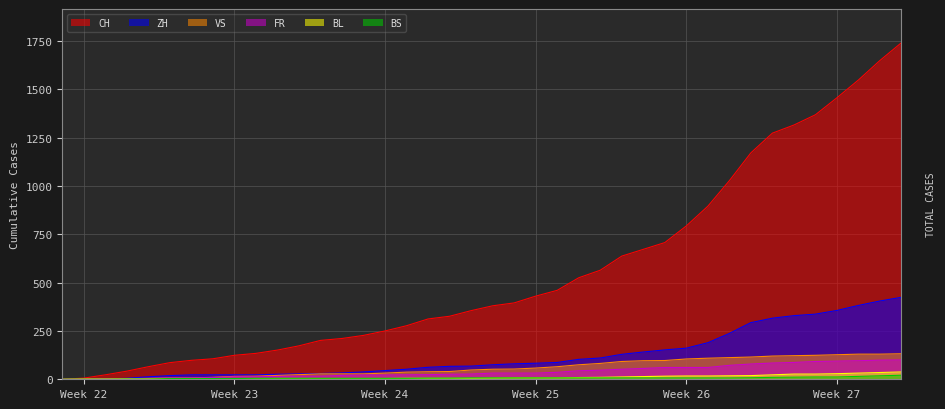

Where is BS nearest to the value 10?

2020-07-03